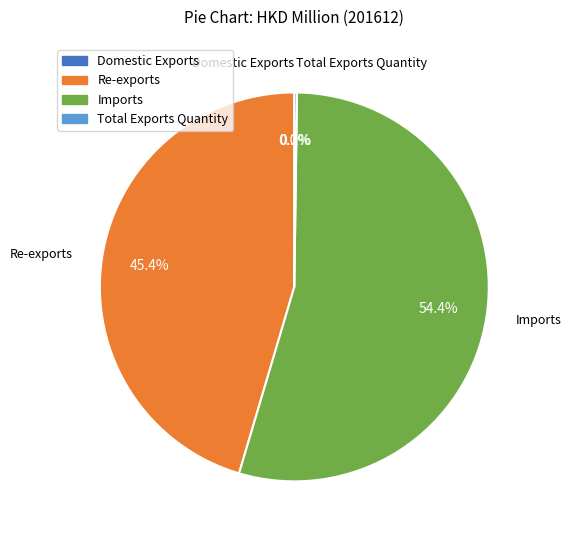

What is the largest slice in the pie chart?

Imports